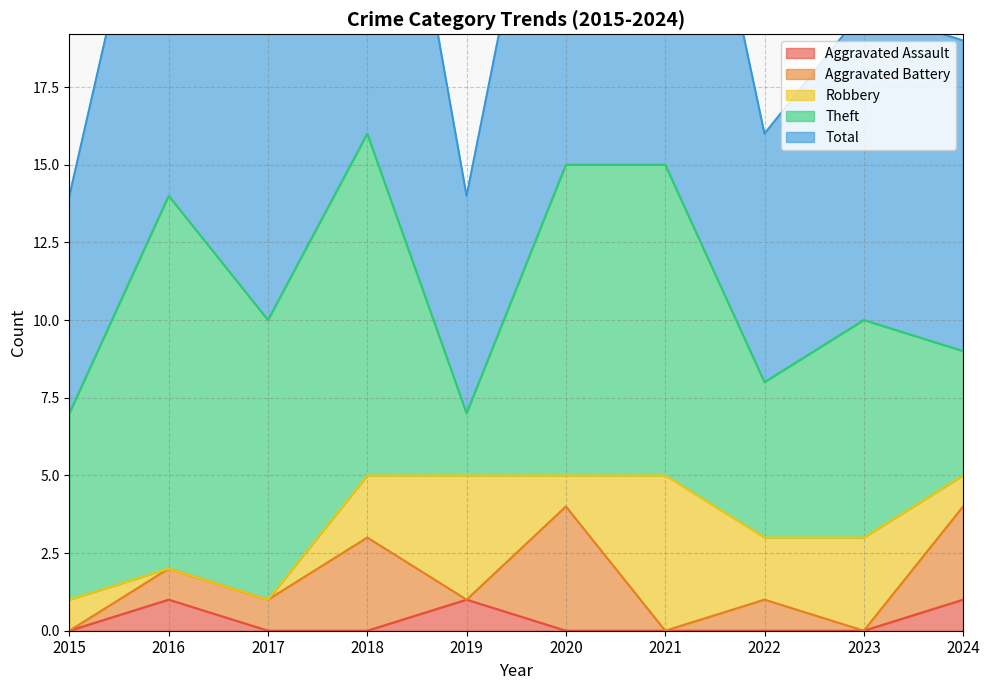

True or false: Total has more than 0 points higher than both neighbors.

True